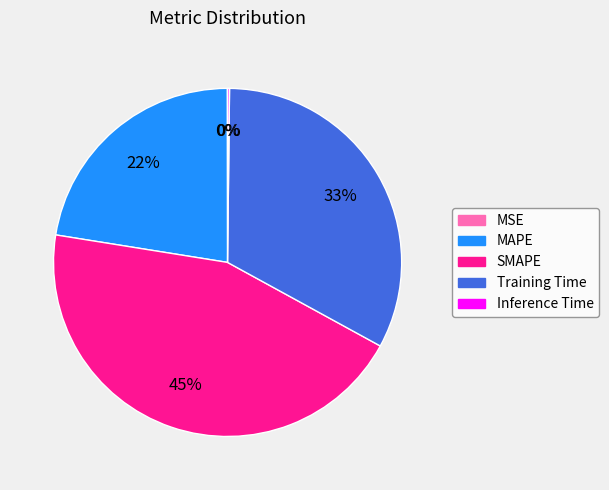

Combined, do MAPE and Training Time account for over 50%?

Yes